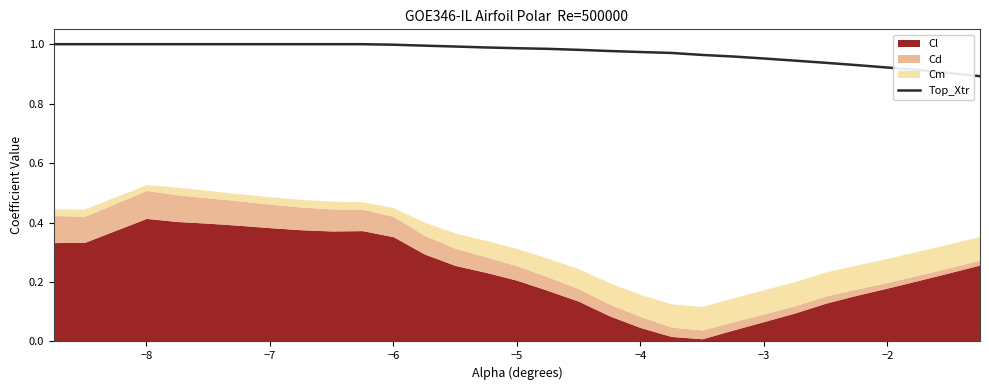

The value of Top_Xtr at −3 is 1.7. True or false?

False